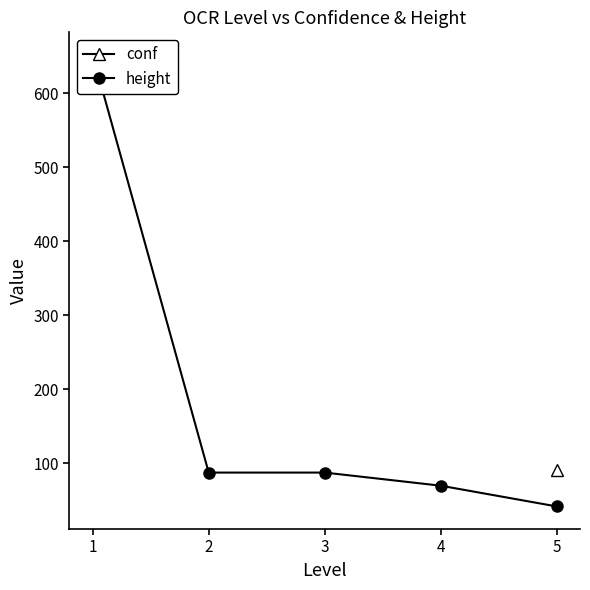

Does the chart display data point markers on the line(s)?

Yes